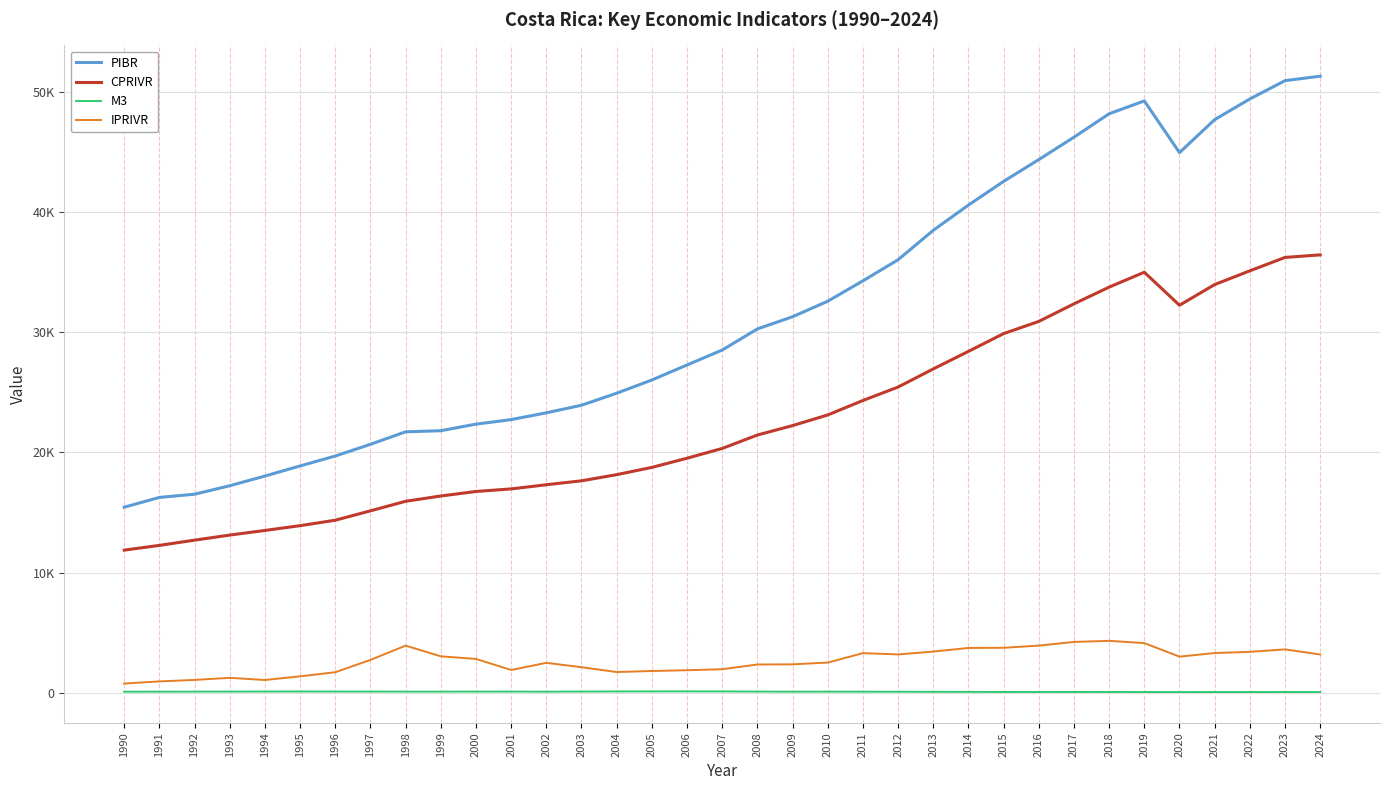

The IPRIVR series shows 4229.0 at 2017. True or false?

True